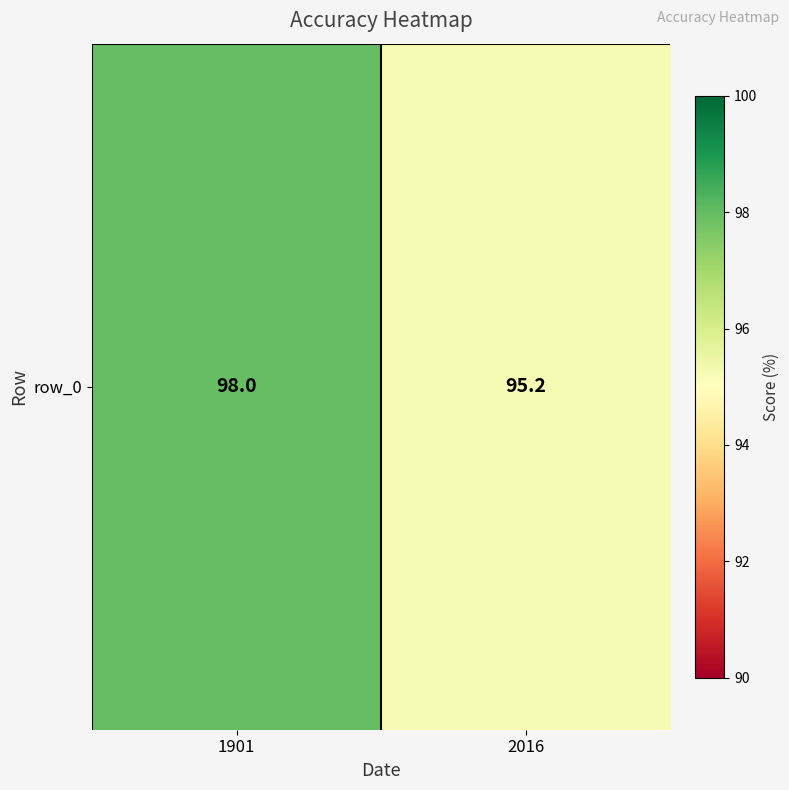

What is the minimum value shown in the chart?

95.2